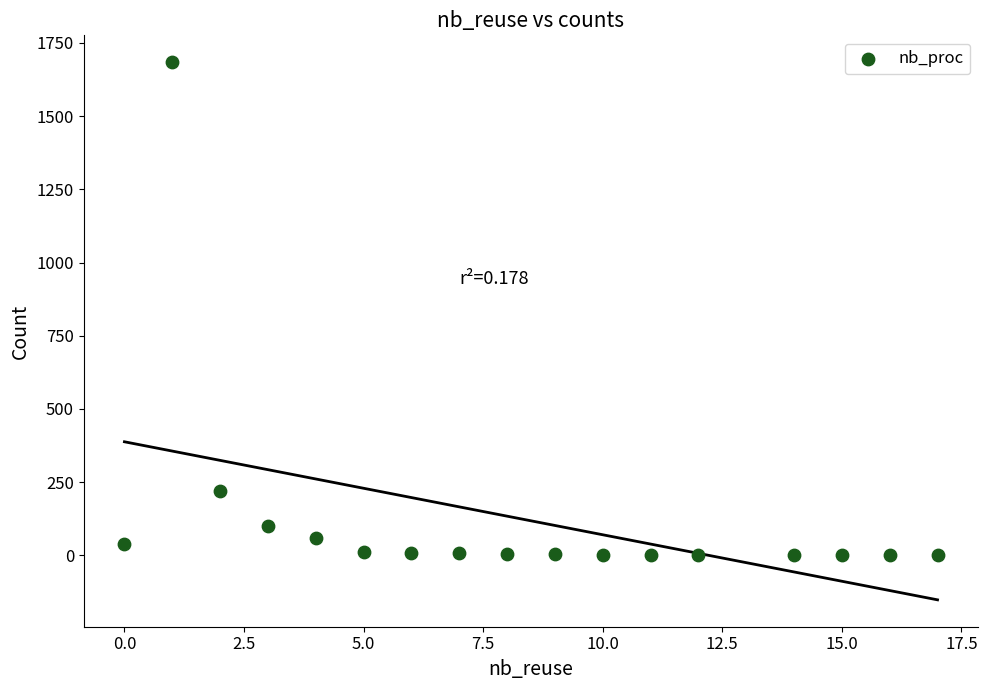

What is the range of X values (max minus min)?

17